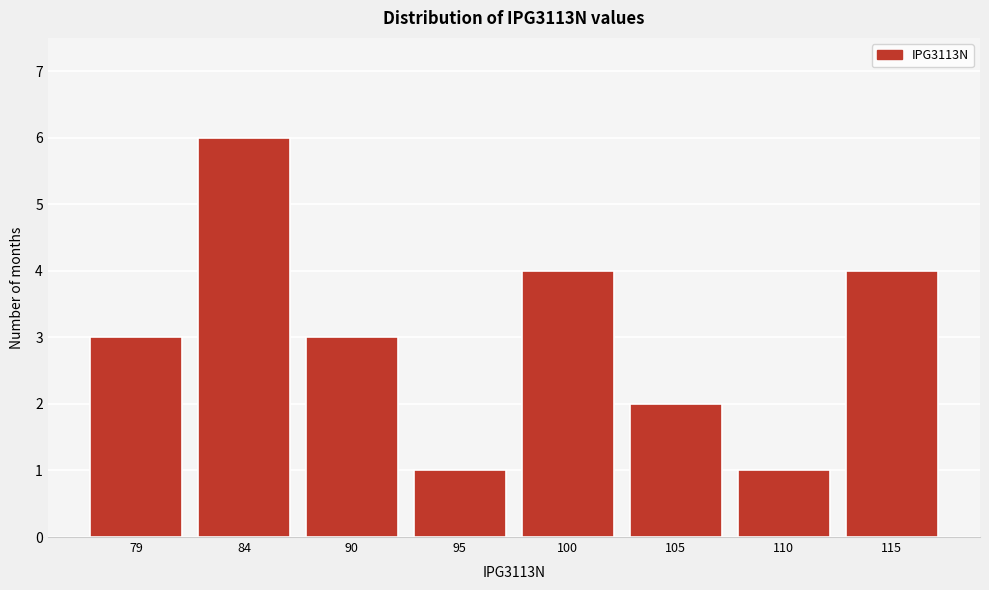

Reading right to left, what are all the values shown in this chart?

115=4	110=1	105=2	100=4	95=1	90=3	84=6	79=3